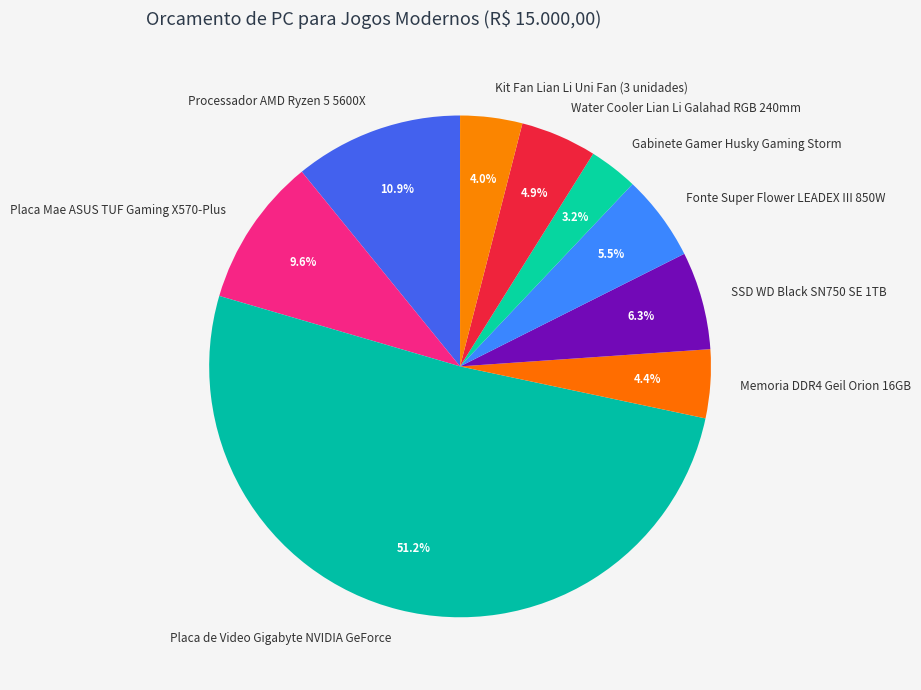

What percentage is NOT represented by Water Cooler Lian Li Galahad RGB 240mm?

95.1%